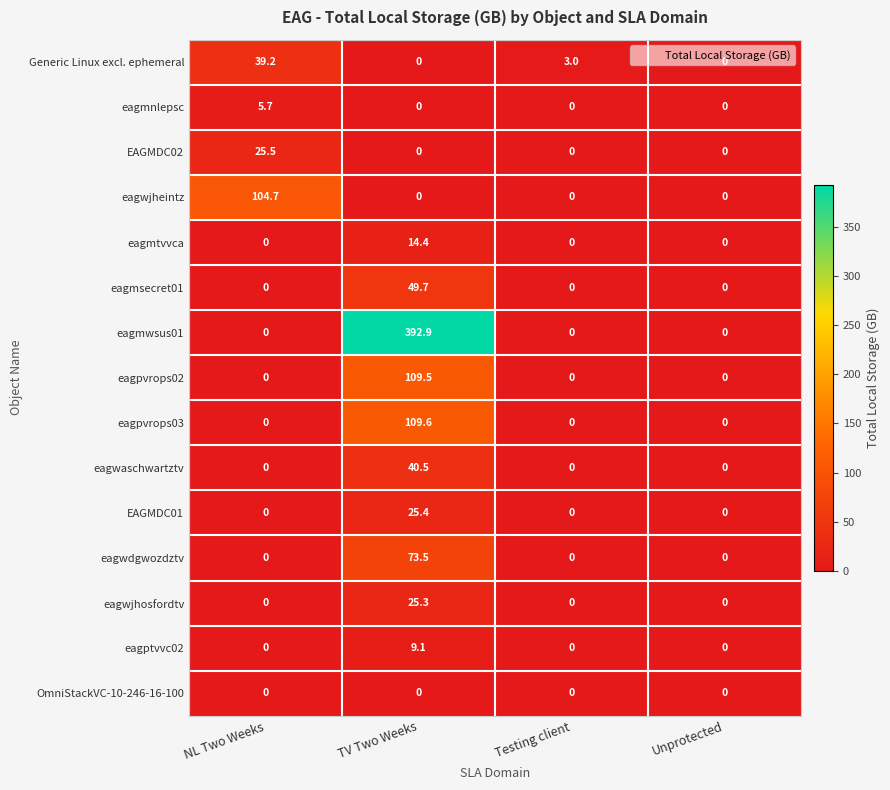

Is it true that eagwjhosfordtv equals 38.7 at TV Two Weeks?

False